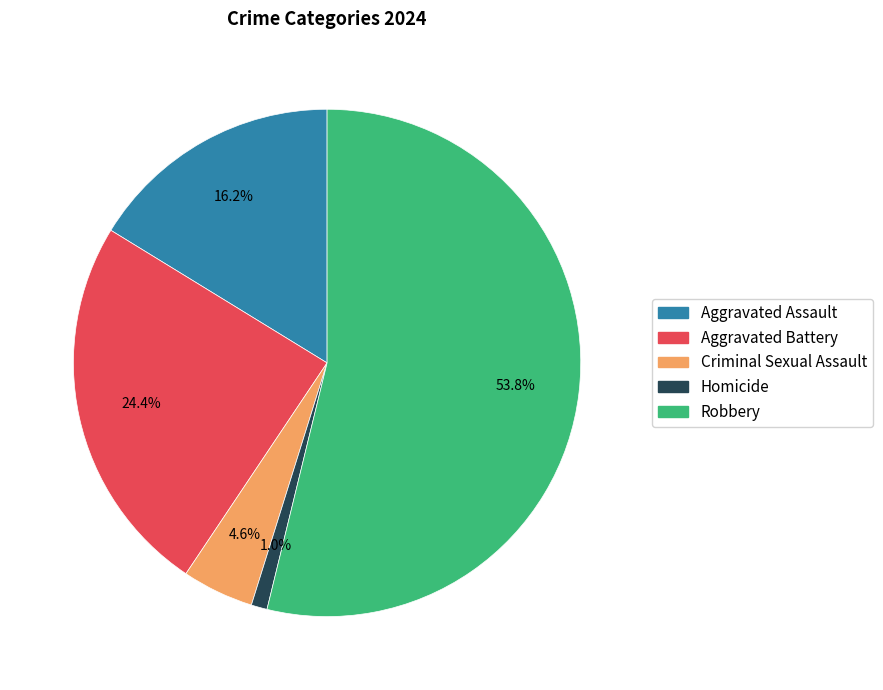

What percentage is the Homicide slice, to the nearest percent?

1%